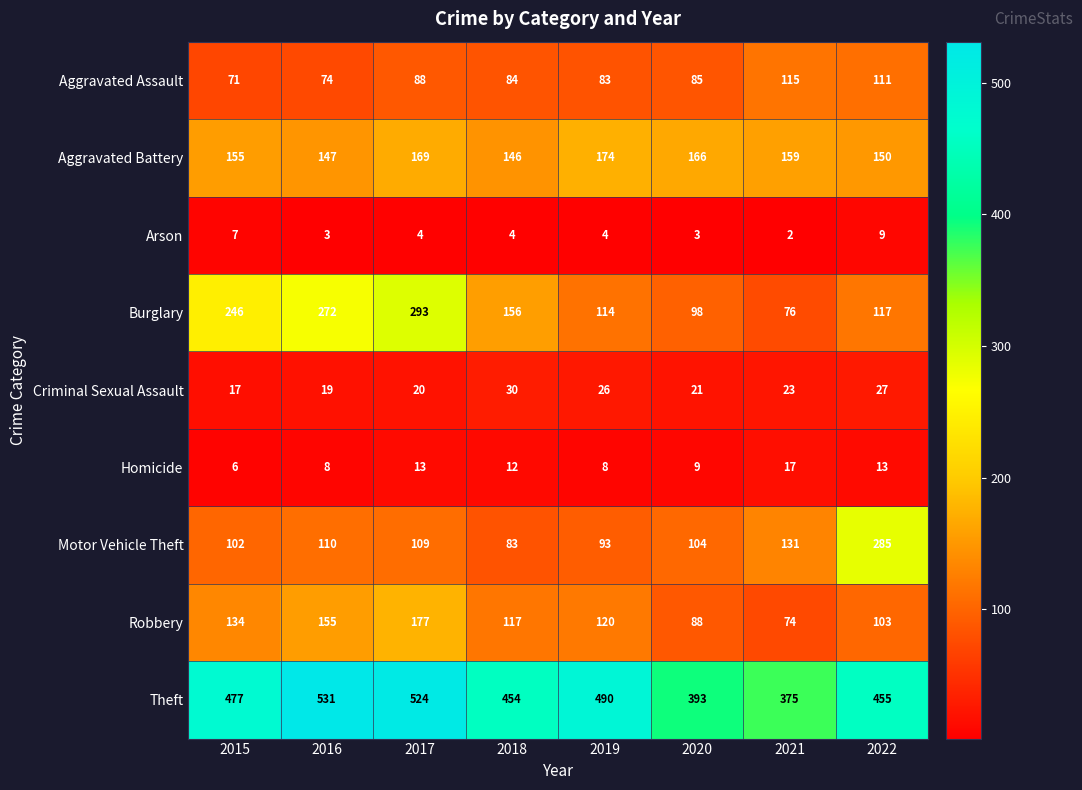

The Theft series shows 771 at 2017. True or false?

False